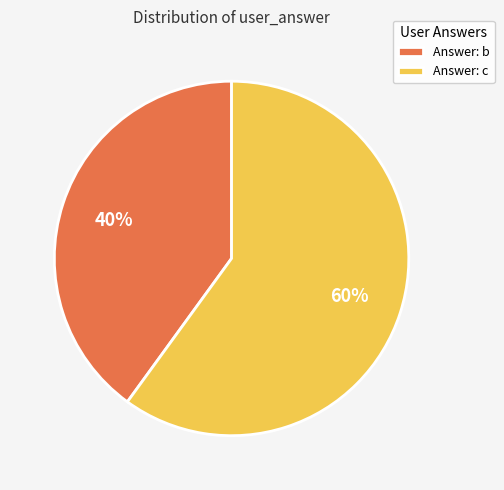

Combined, do Answer: c and Answer: b account for over 50%?

Yes